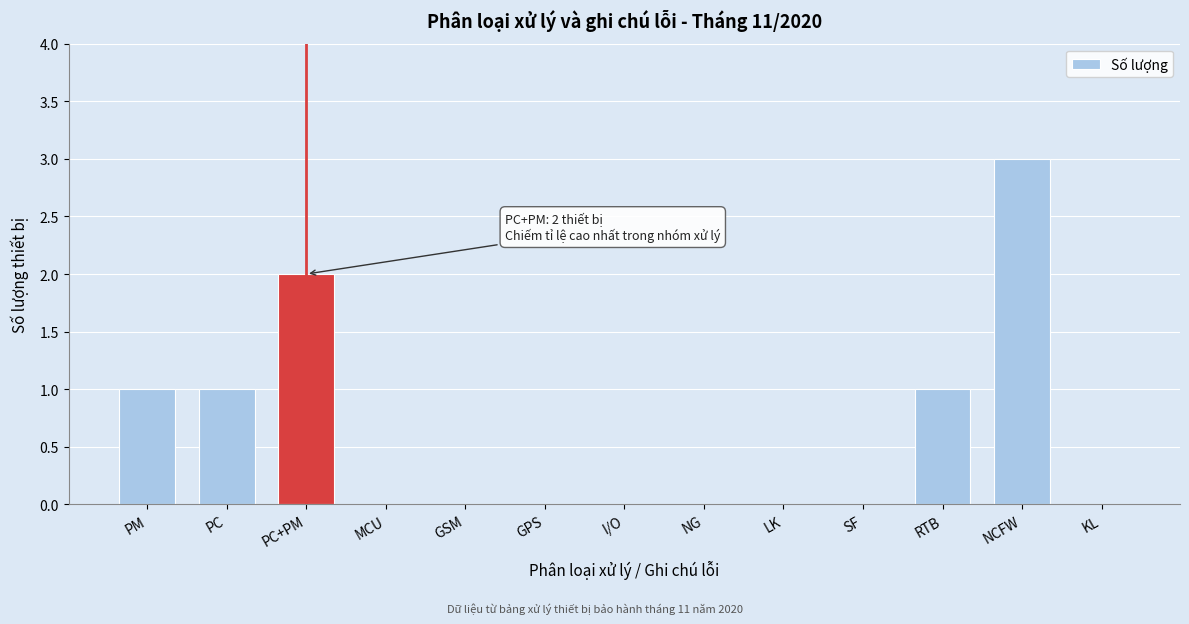

Reading right to left, extract all data points from this chart.

KL=0	NCFW=3	RTB=1	SF=0	LK=0	NG=0	I/O=0	GPS=0	GSM=0	MCU=0	PC+PM=2	PC=1	PM=1